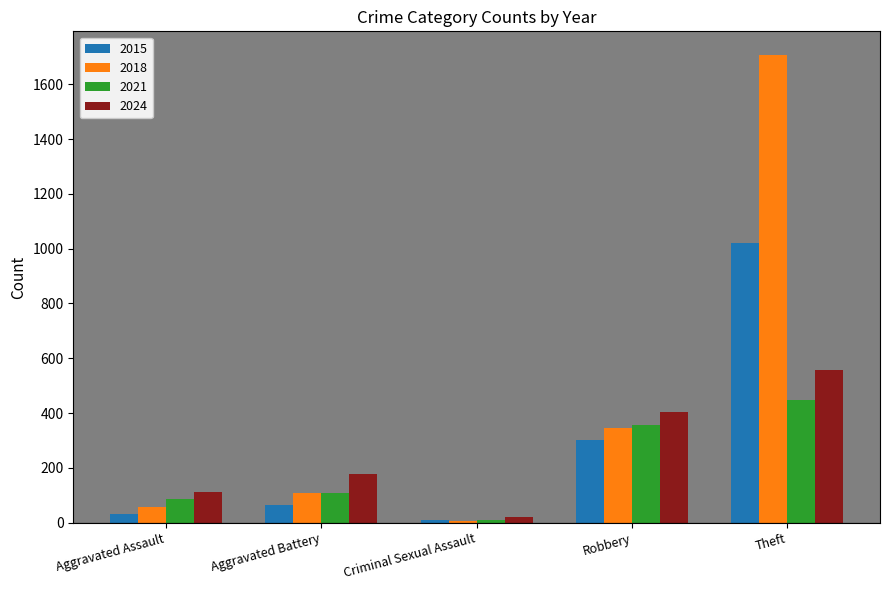

The value of 2024 at Theft is 161. True or false?

False